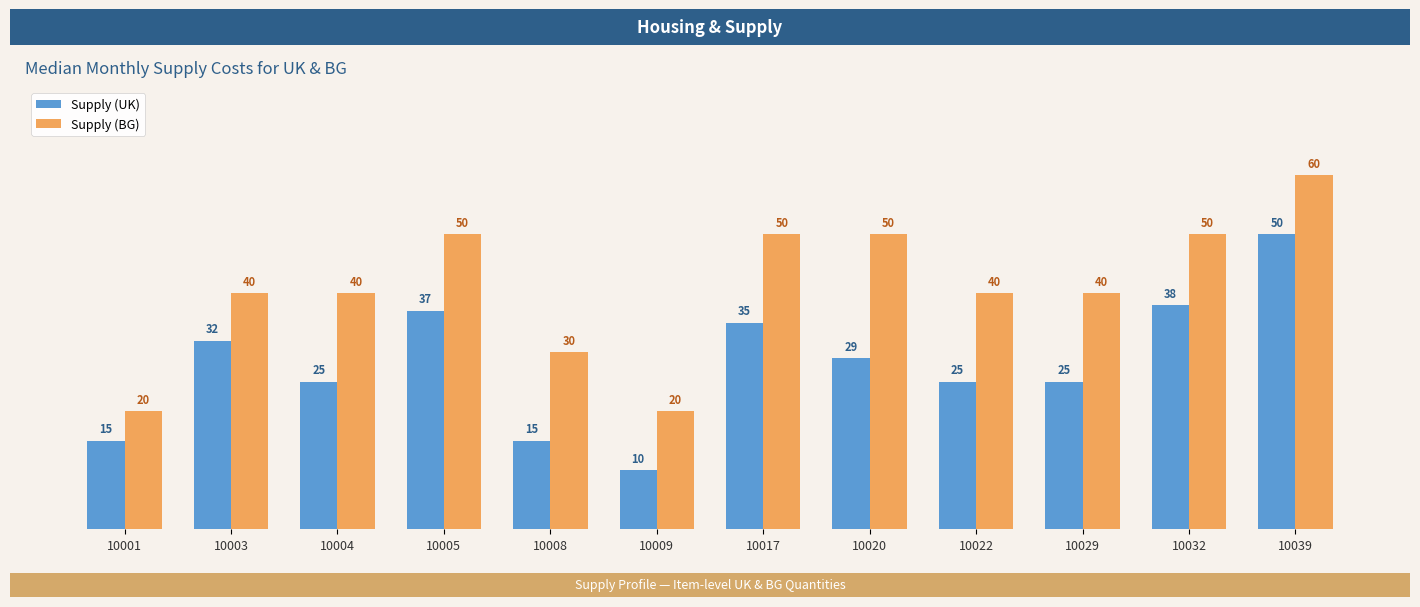

What is the value of the Supply (UK) bar at the 6th from the left?

10